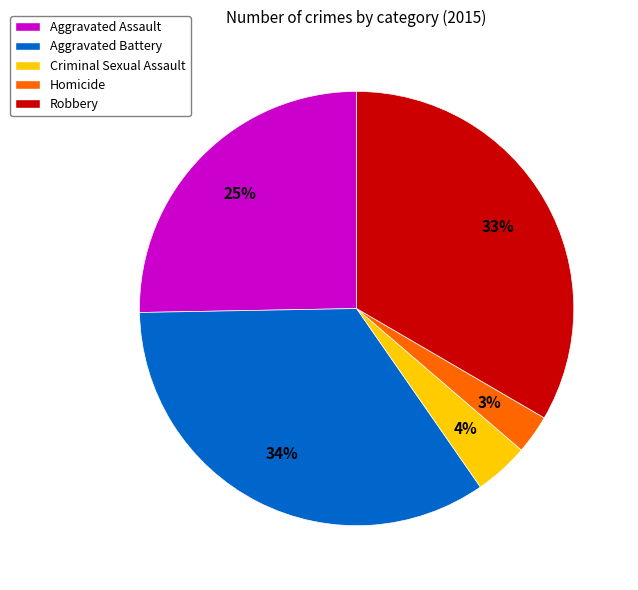

Is the sum of Robbery and Aggravated Battery greater than half?

Yes